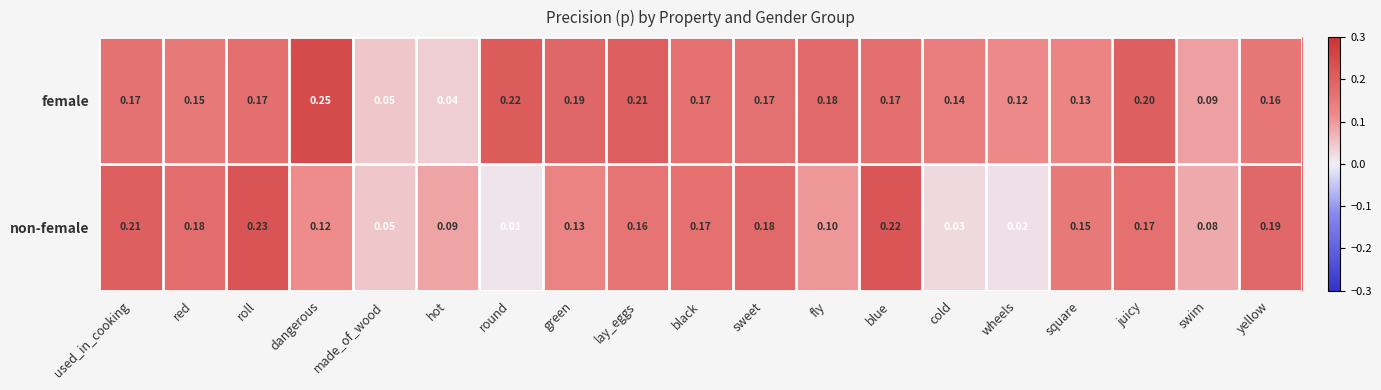

Which series changed the most between red and square?

non-female